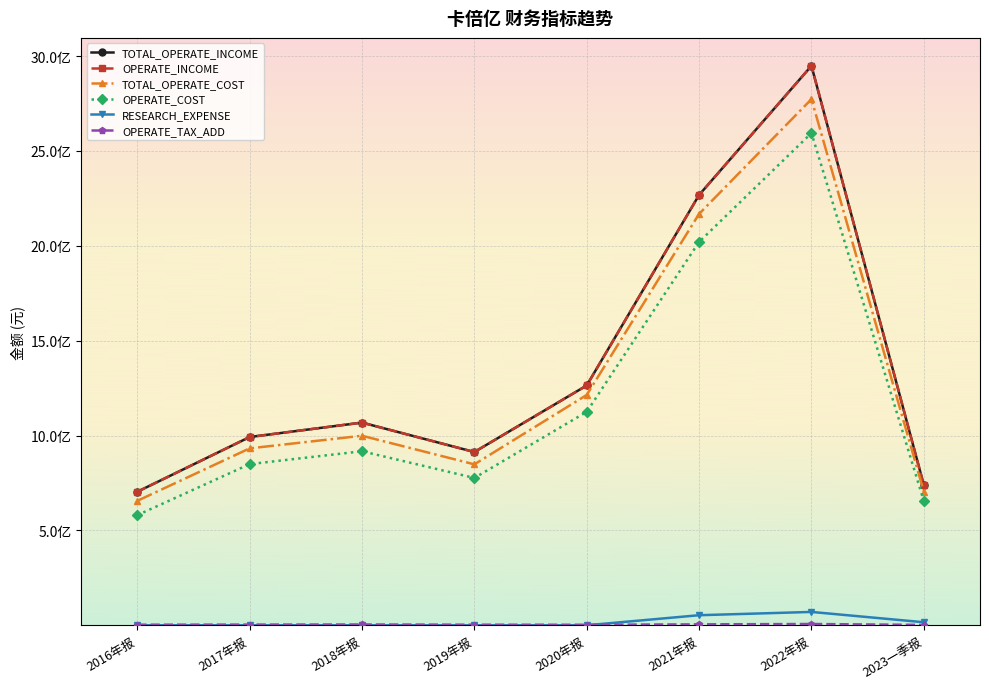

After their last crossing, which series has the higher values: OPERATE_TAX_ADD or RESEARCH_EXPENSE?

RESEARCH_EXPENSE